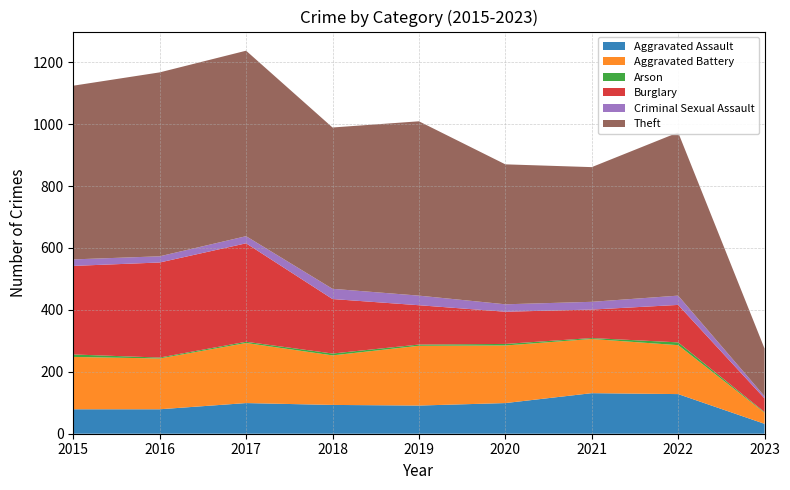

Reading left to right, list all the values displayed in this chart.

Aggravated Assault: 2015=79	2016=79	2017=99	2018=93	2019=91	2020=99	2021=131	2022=128	2023=32
Aggravated Battery: 2015=169	2016=164	2017=194	2018=160	2019=193	2020=186	2021=175	2022=158	2023=36
Arson: 2015=8	2016=3	2017=4	2018=6	2019=4	2020=5	2021=3	2022=9	2023=2
Burglary: 2015=286	2016=307	2017=318	2018=176	2019=127	2020=104	2021=92	2022=121	2023=44
Criminal Sexual Assault: 2015=21	2016=20	2017=23	2018=33	2019=31	2020=24	2021=25	2022=30	2023=7
Theft: 2015=561	2016=594	2017=599	2018=521	2019=563	2020=452	2021=435	2022=527	2023=154